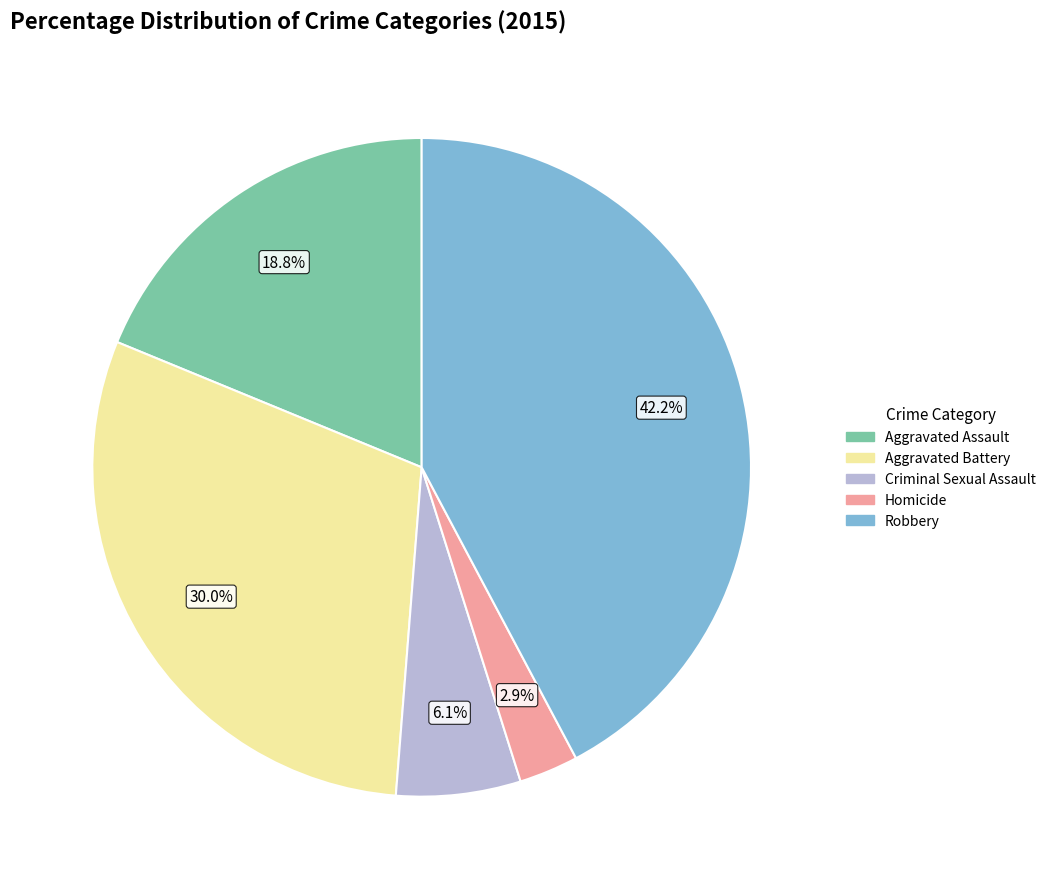

Combined, do Criminal Sexual Assault and Robbery account for over 50%?

No